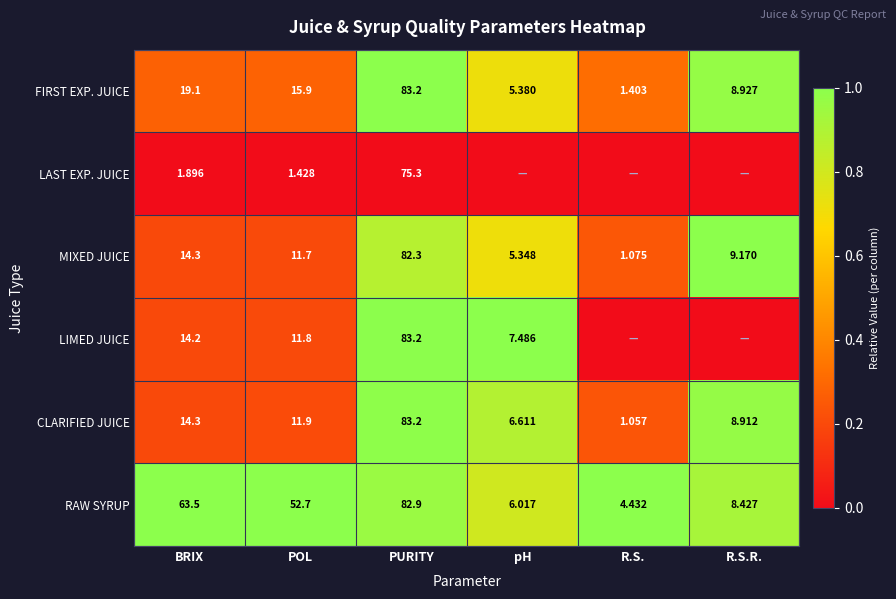

How many data points does each series have?

6